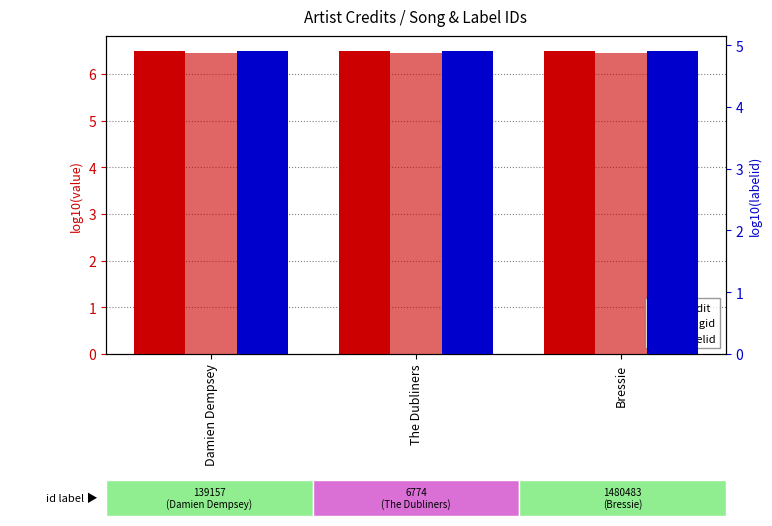

Which series has the largest total across all categories?

credit